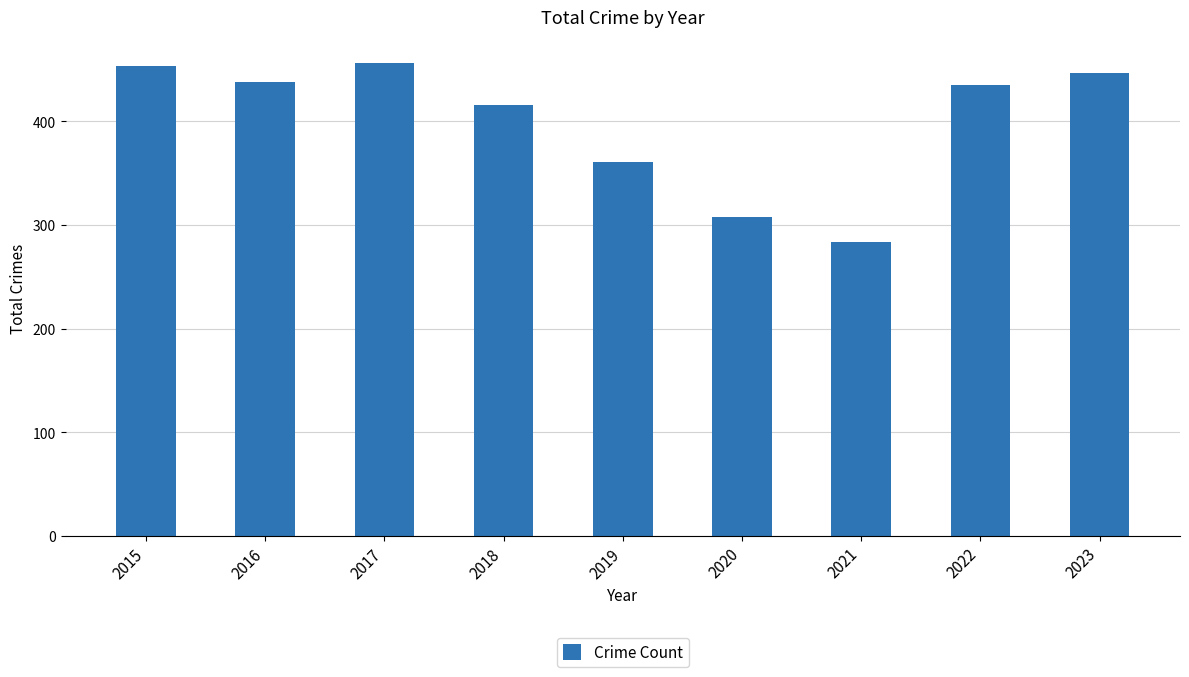

What is the minimum value shown in the chart?

284